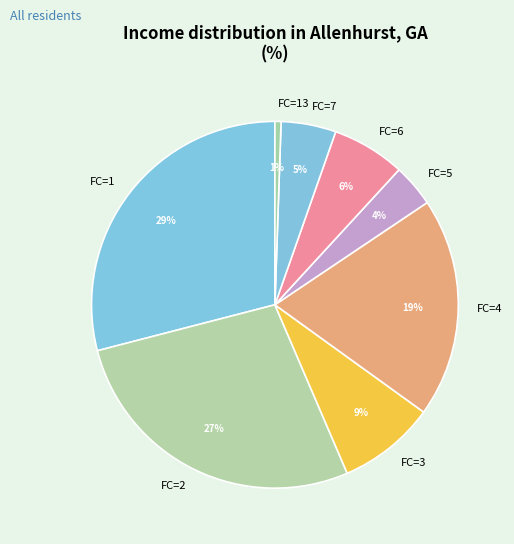

To the nearest percent, what portion does FC=7 represent?

5%